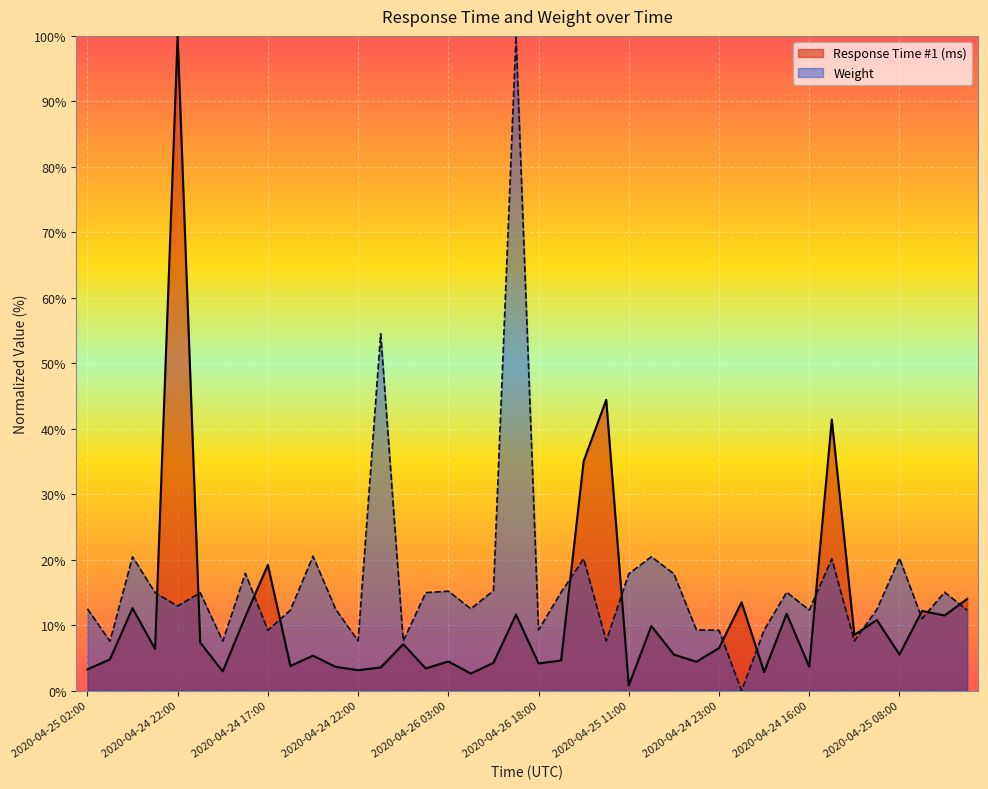

True or false: Response Time #1 (ms) has more than 1 points higher than both neighbors.

True